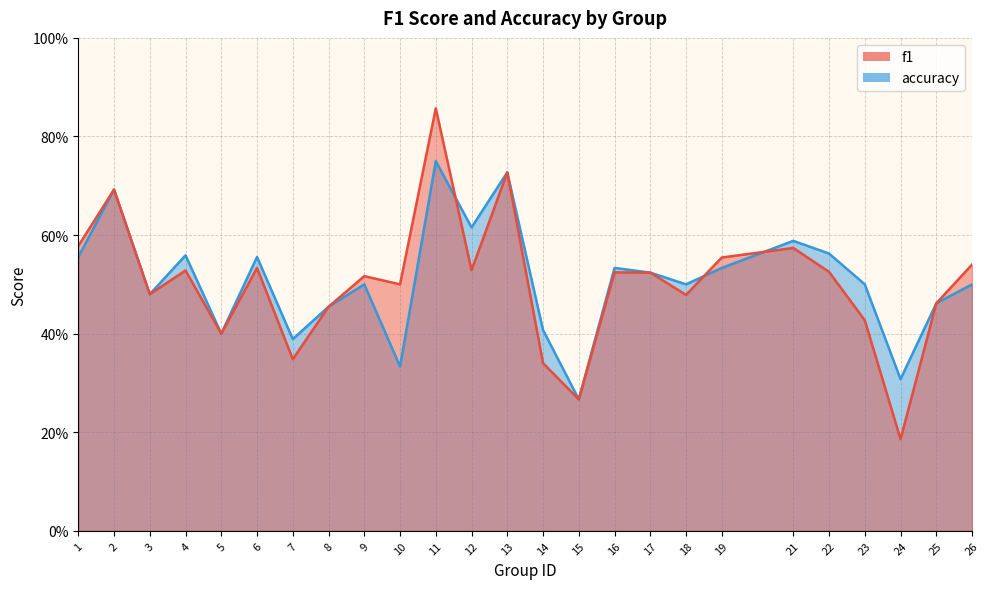

How many data points does each series have?

25